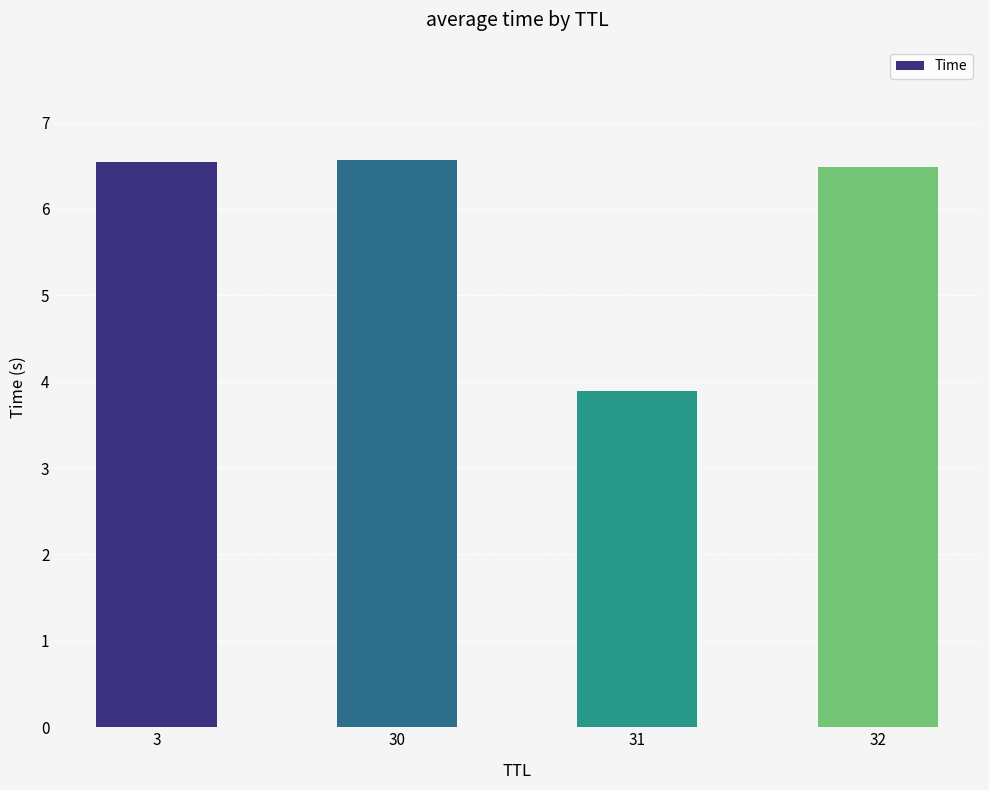

Which has a higher value, 32 or 31?

32